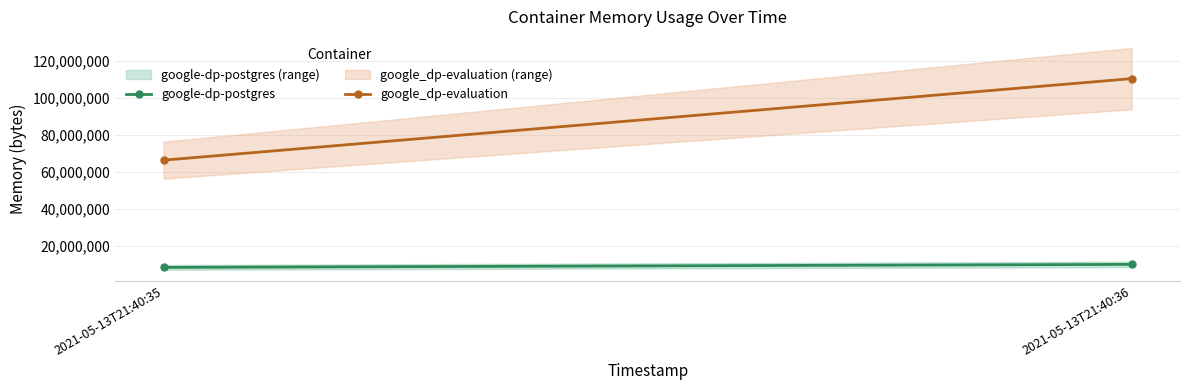

Reading left to right, what are all the values shown in this chart?

google-dp-postgres: 2021-05-13T21:40:35=8458240	2021-05-13T21:40:36=10072064
google_dp-evaluation: 2021-05-13T21:40:35=66260992	2021-05-13T21:40:36=110219264